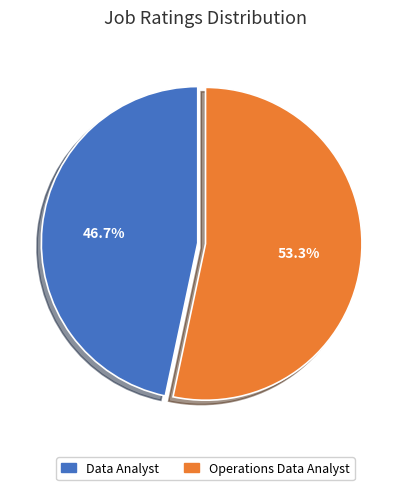

Is it true that Operations Data Analyst is 53% of the pie?

True